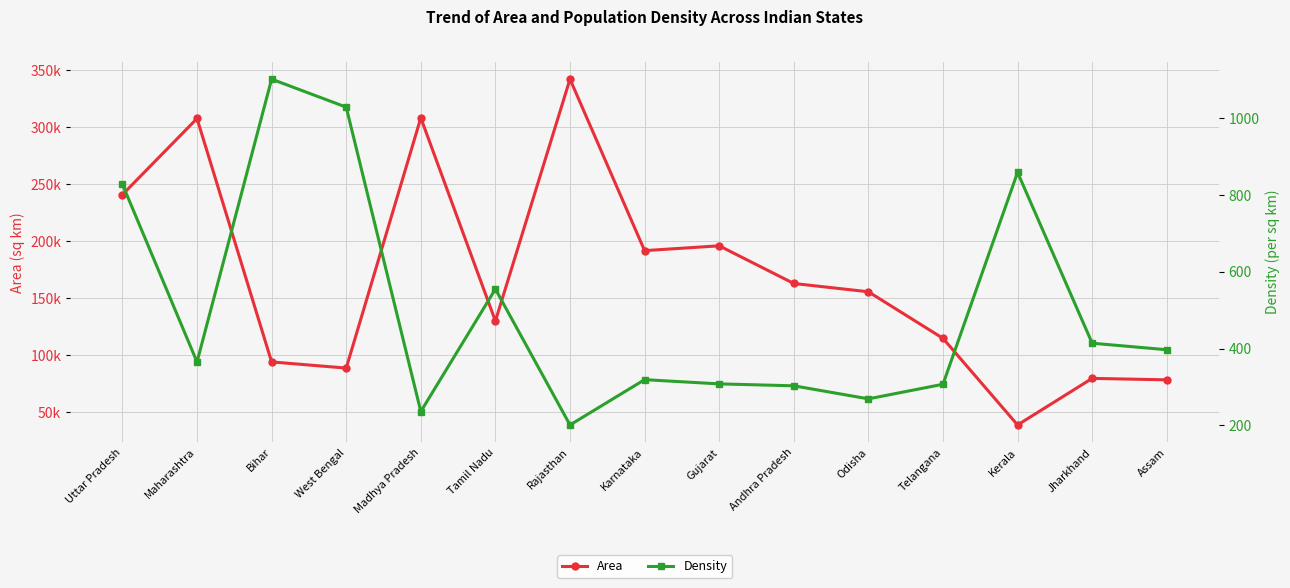

What are all the series names shown in the legend?

Area, Density